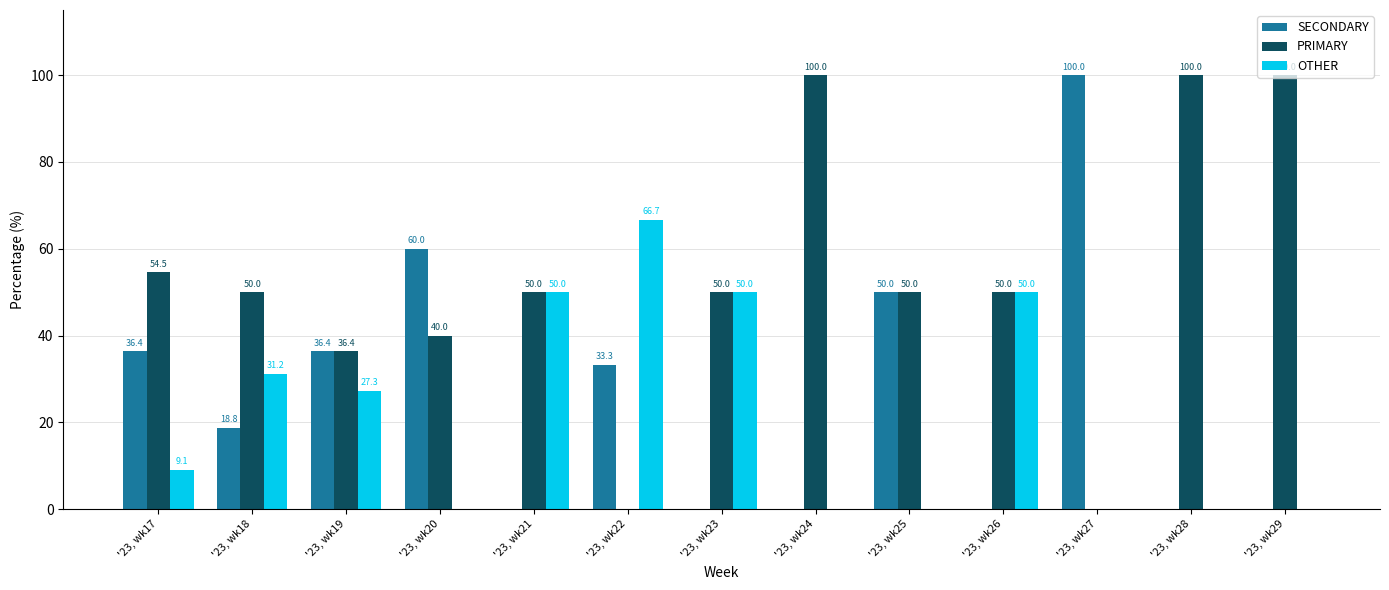

What is the sum of the OTHER values at '23, wk19 and '23, wk18?

58.5